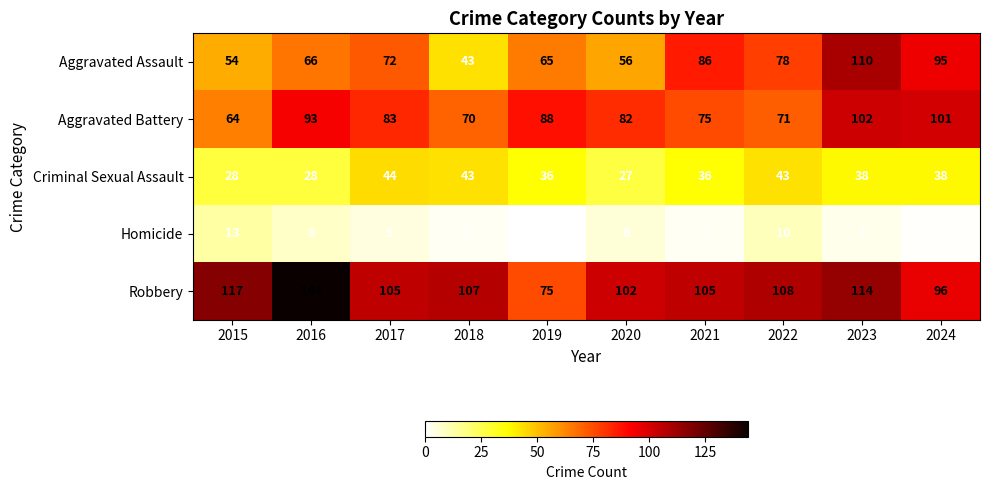

The value of Aggravated Battery at 2022 is 71. True or false?

True